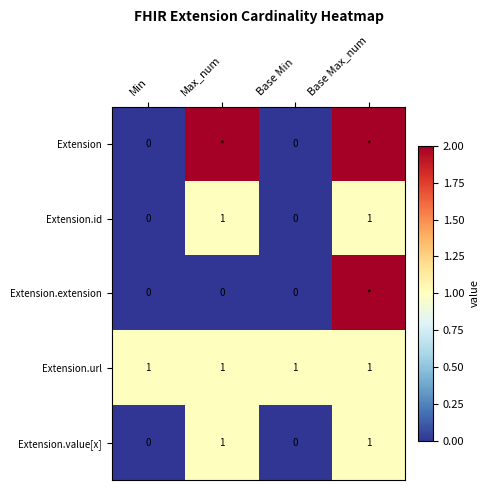

At how many categories does at least one series exceed 1?

2